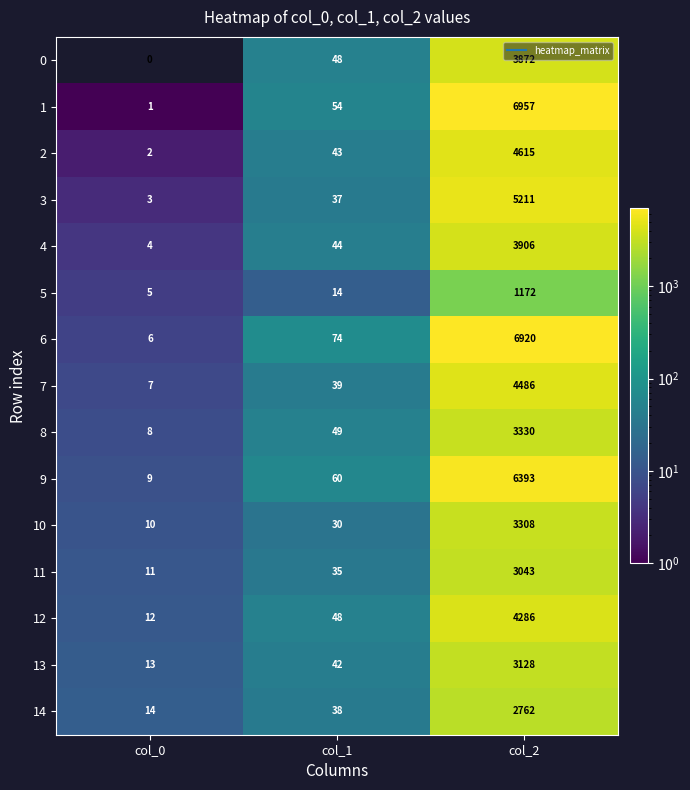

Which series changed the most between col_0 and col_2?

1